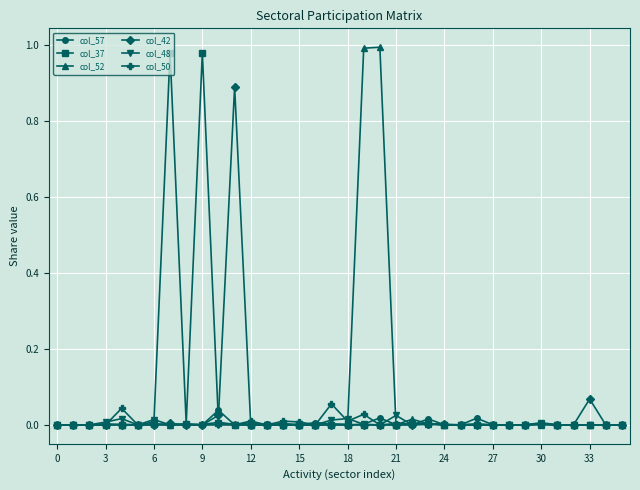

True or false: col_52 has more than 1 interior local peaks.

True